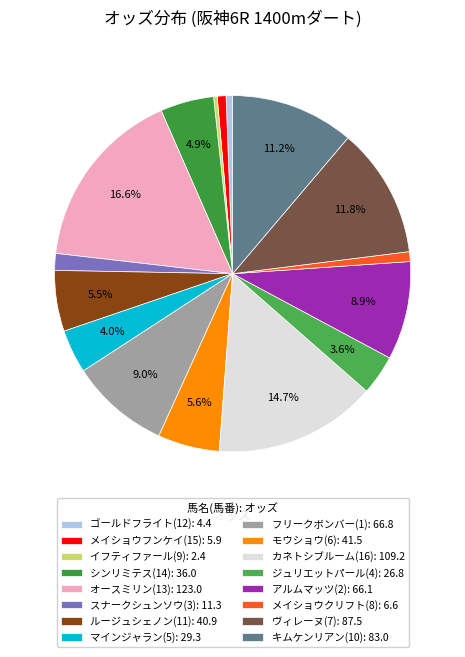

Which category has the smallest portion of the pie?

イフティファール(9)